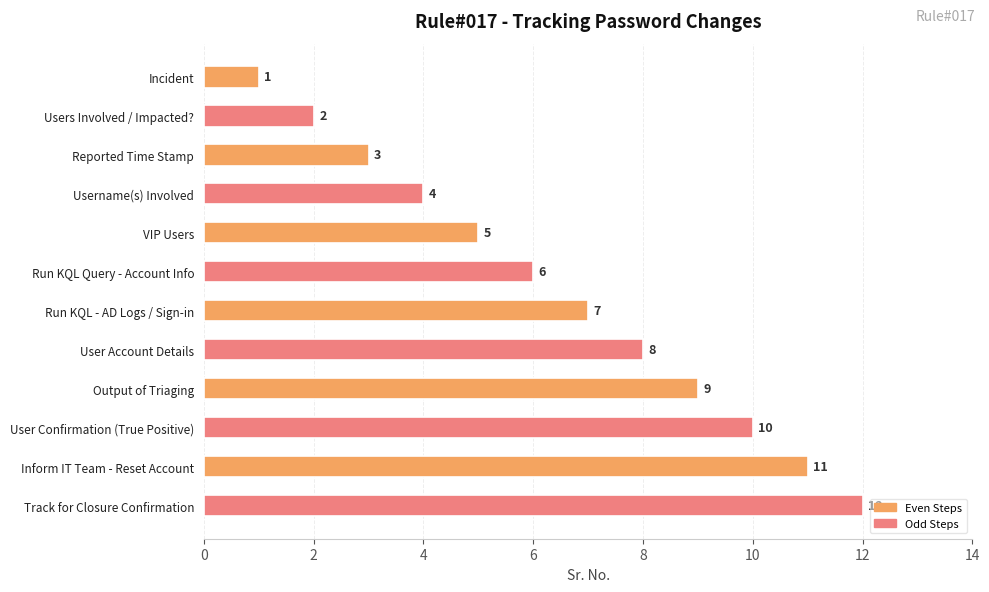

How many data points does each series have?

12